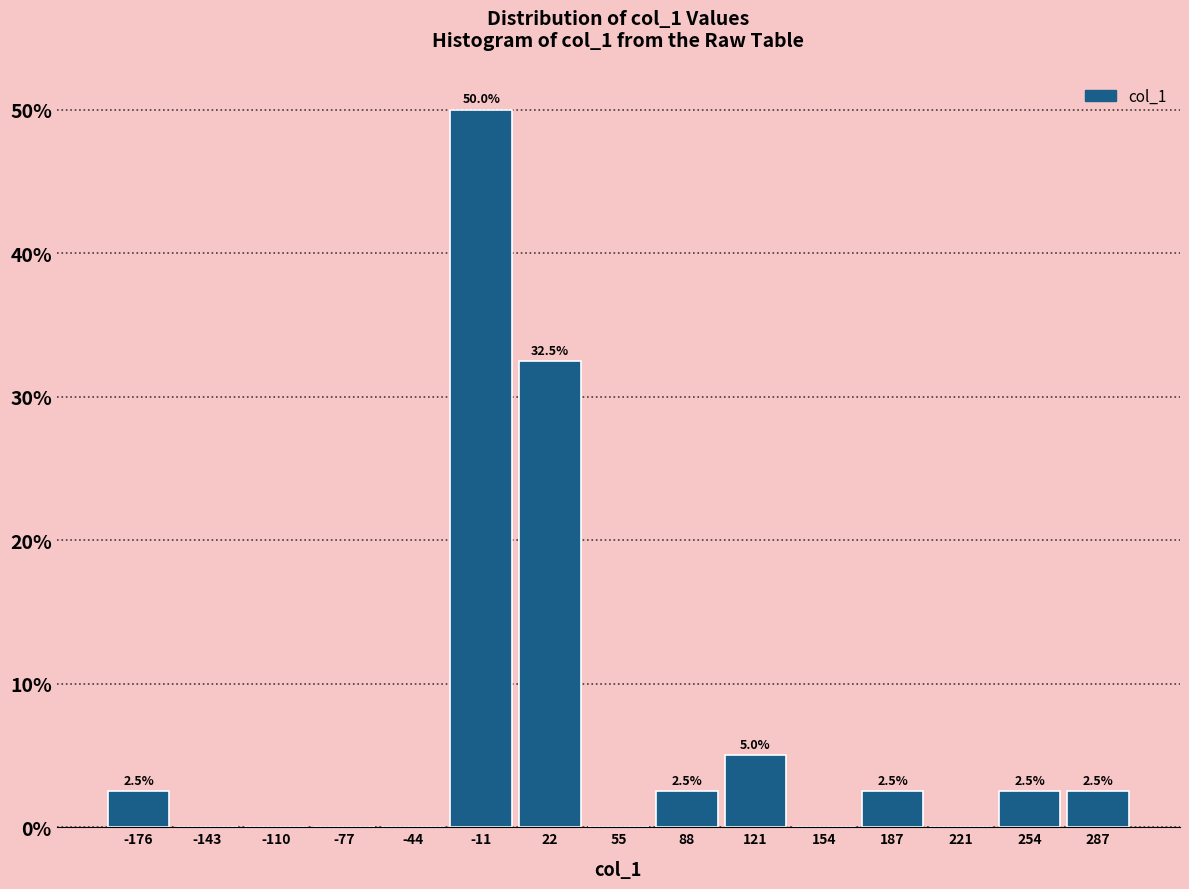

Over which range of the x-axis is the bar tallest?

-25 to 5